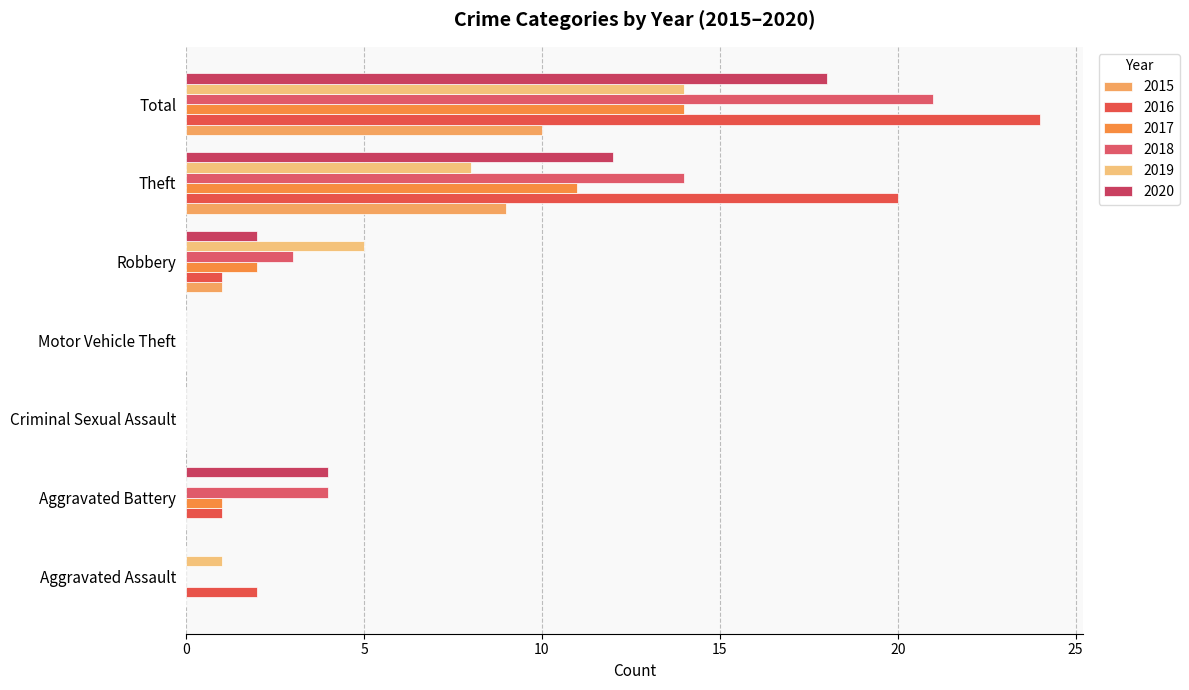

How many categories are shown in the chart?

7